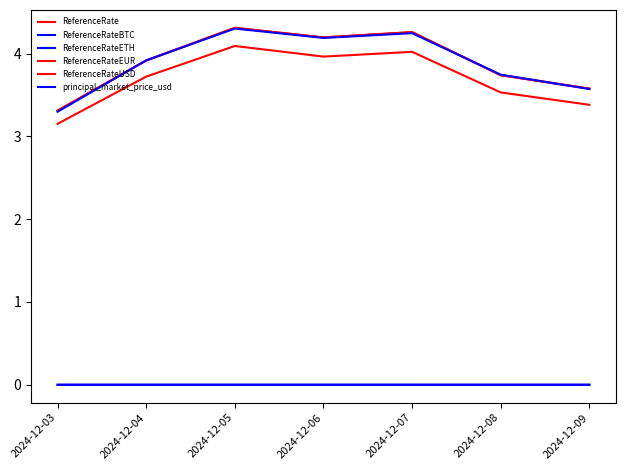

Which has a higher value, 2024-12-07 or 2024-12-04?

2024-12-07